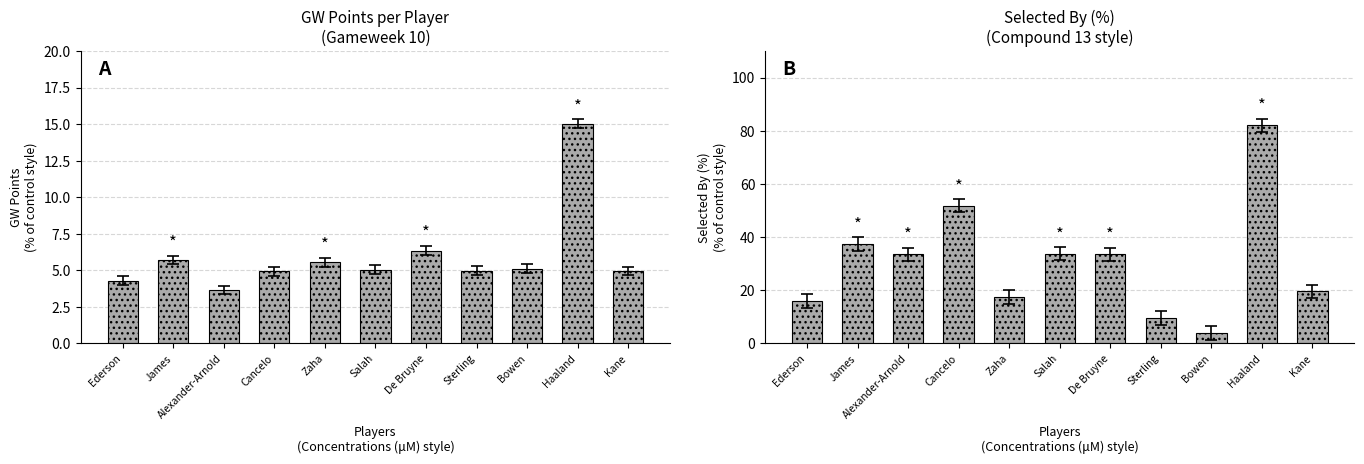

What is the lowest value of the selected_by_percent series?

3.9